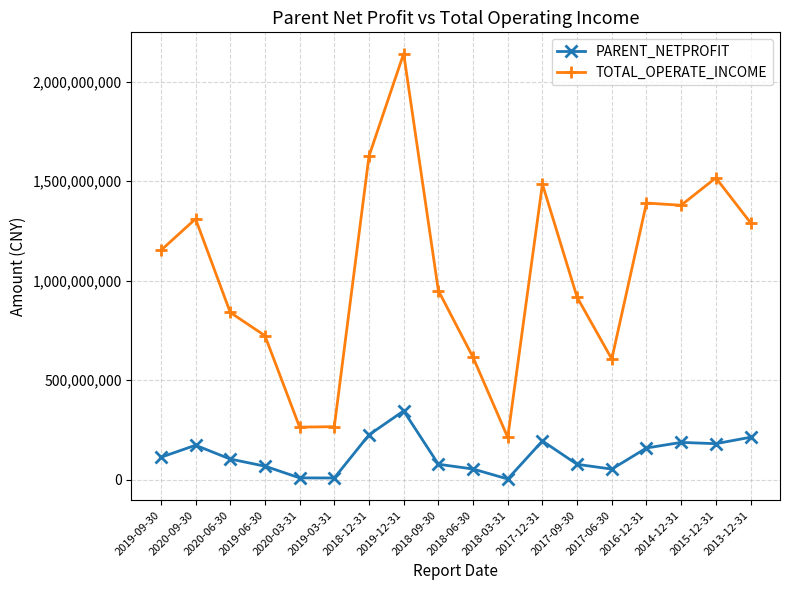

What is the difference between the maximum and minimum values in the TOTAL_OPERATE_INCOME series?

1928330435.8